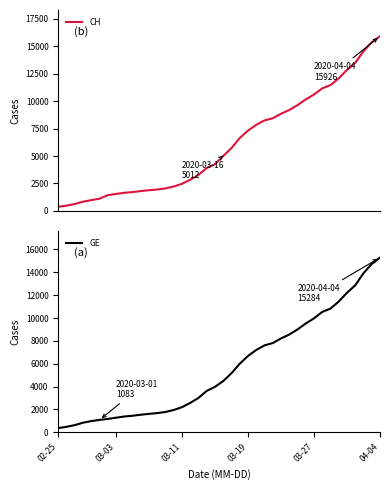

What are all the series names shown in the legend?

CH, GE